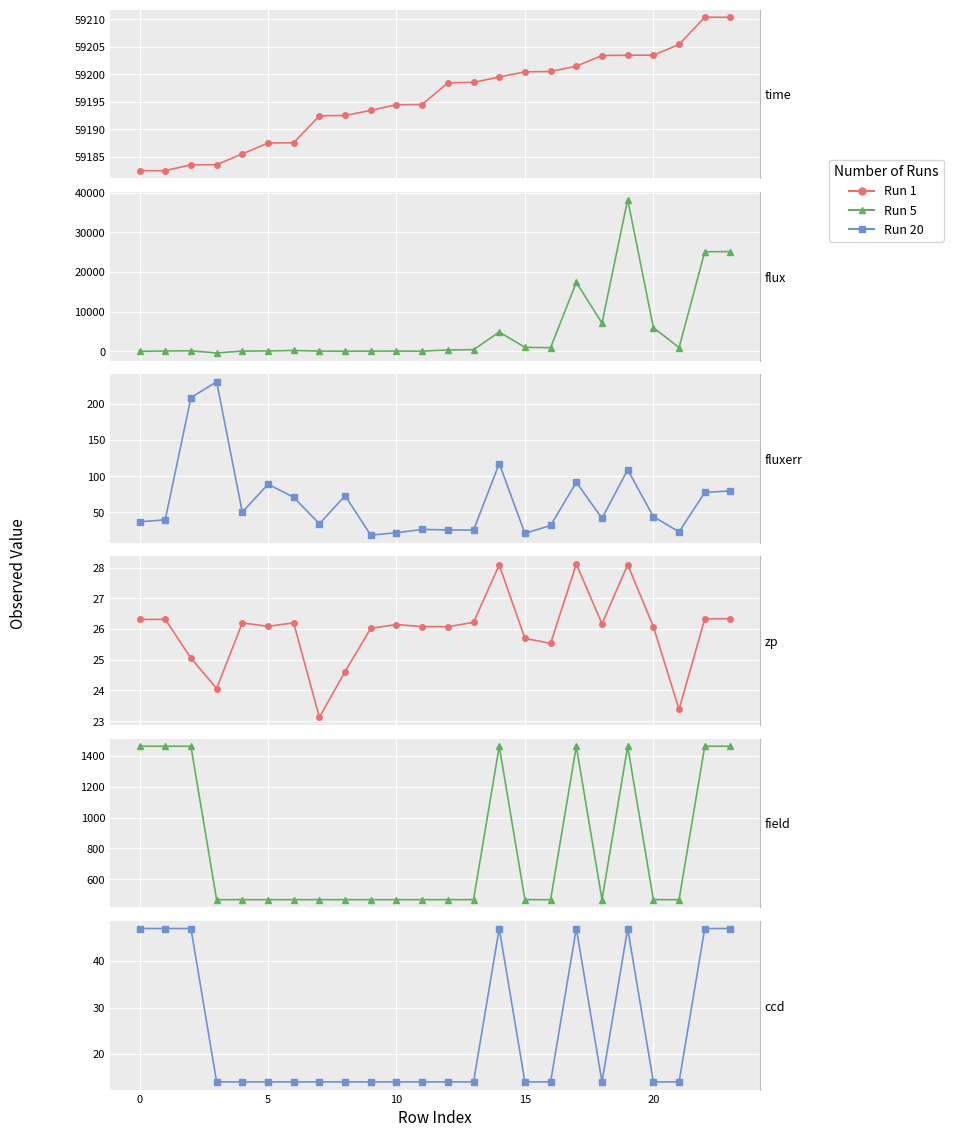

Which series has the largest range (max minus min)?

flux